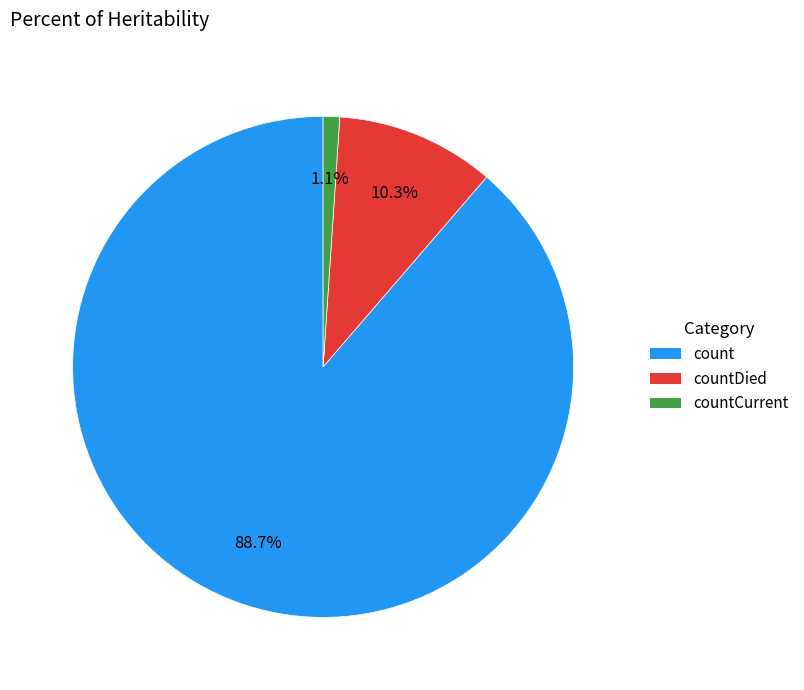

Is there a majority slice in this chart?

Yes